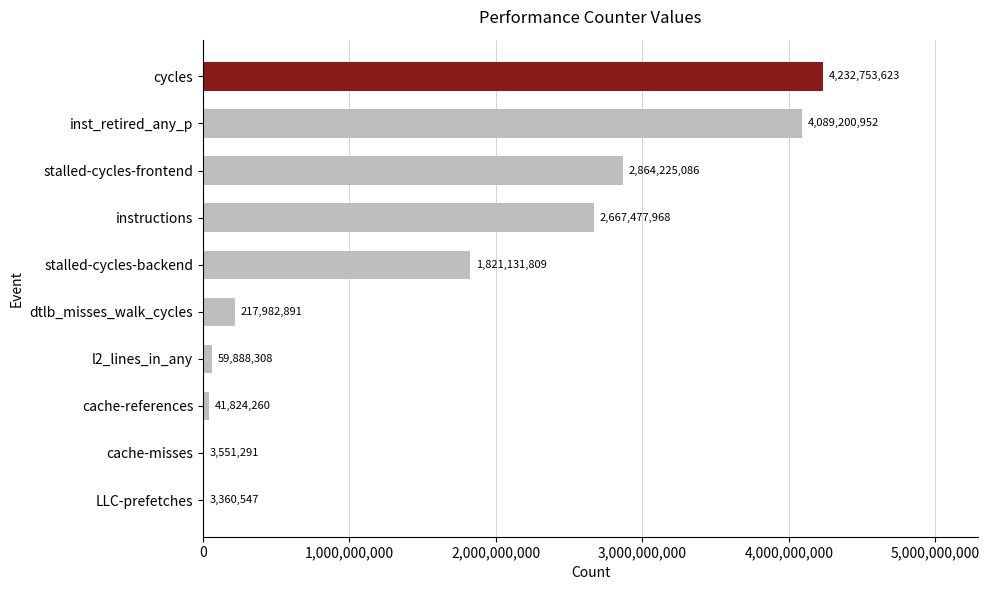

The chart shows a value of 4089200952 at inst_retired_any_p. True or false?

True